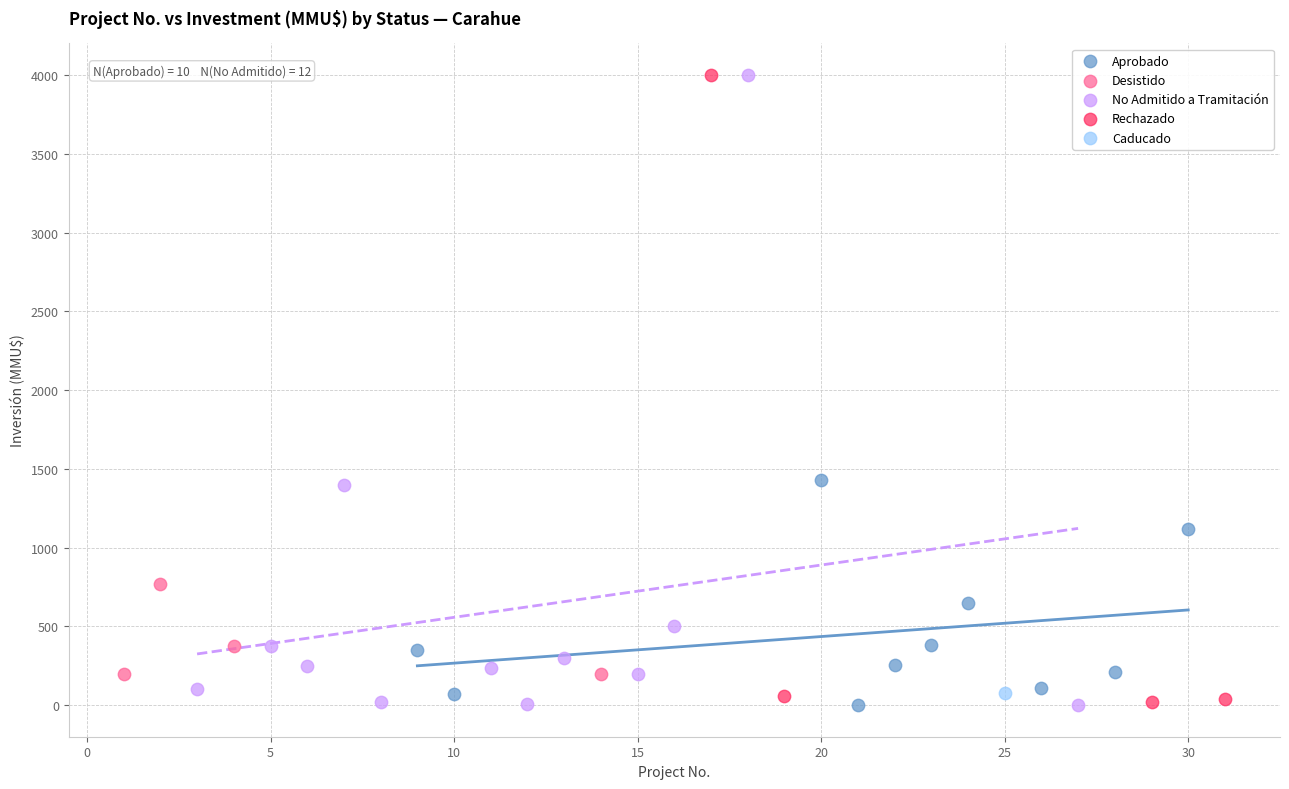

What are all the series names shown in the legend?

Aprobado, Desistido, No Admitido a Tramitación, Rechazado, Caducado